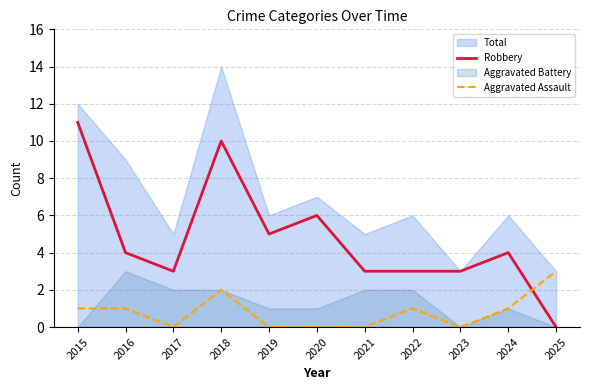

Rank the categories by Aggravated Assault value from lowest to highest.

2017, 2019, 2020, 2021, 2023, 2015, 2016, 2022, 2024, 2018, 2025